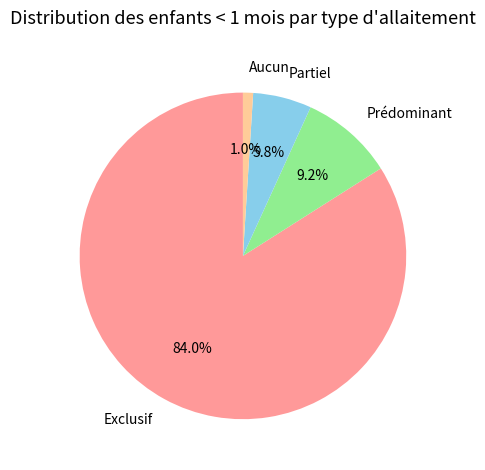

To the nearest percent, what is the difference between the Partiel and Aucun slice percentages?

5%